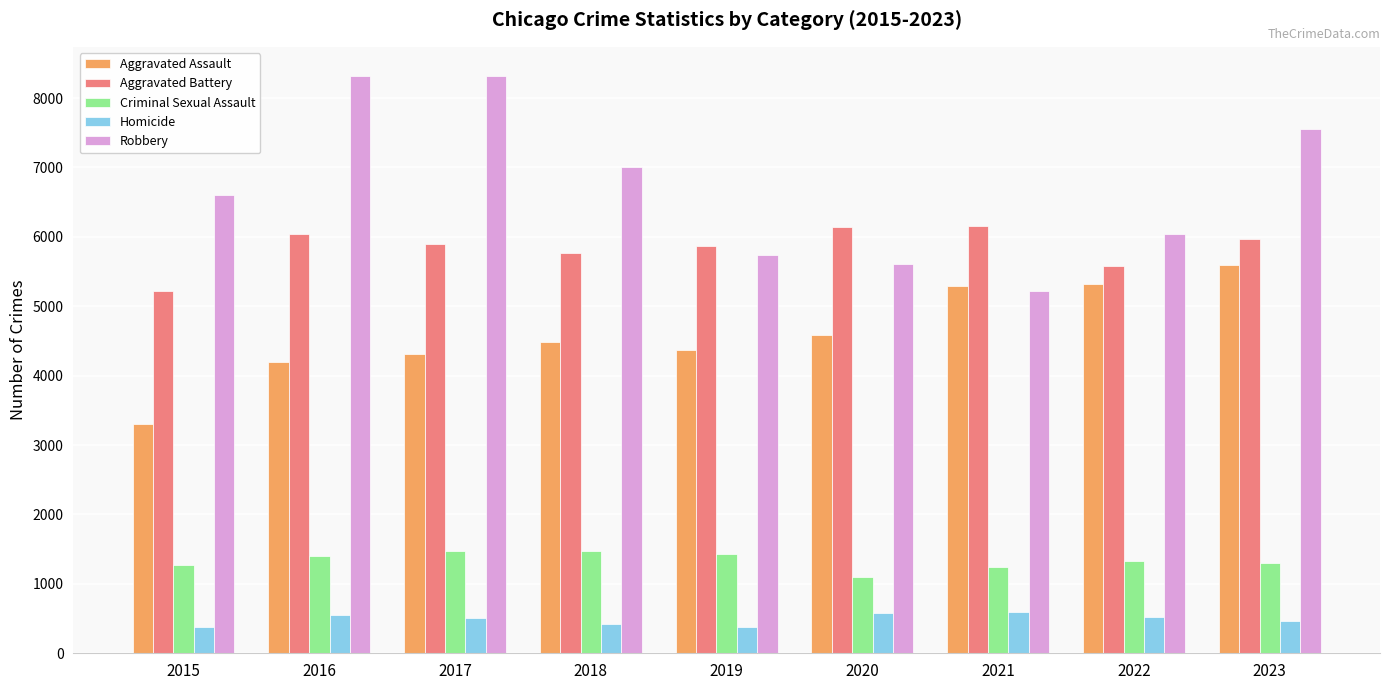

What is the average value of the Aggravated Assault series?

4607